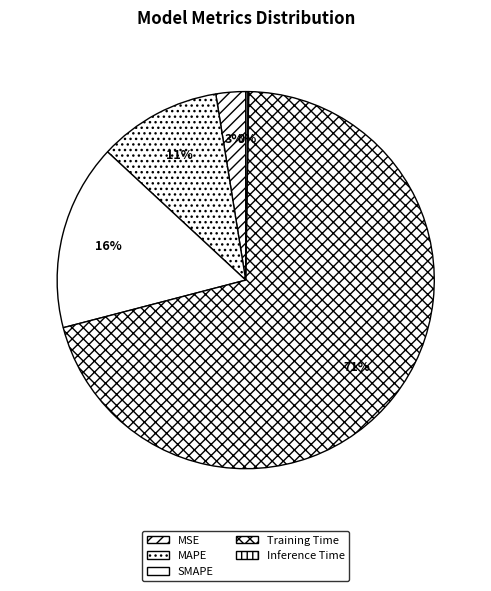

How much of the chart is everything except Training Time?

29.3%